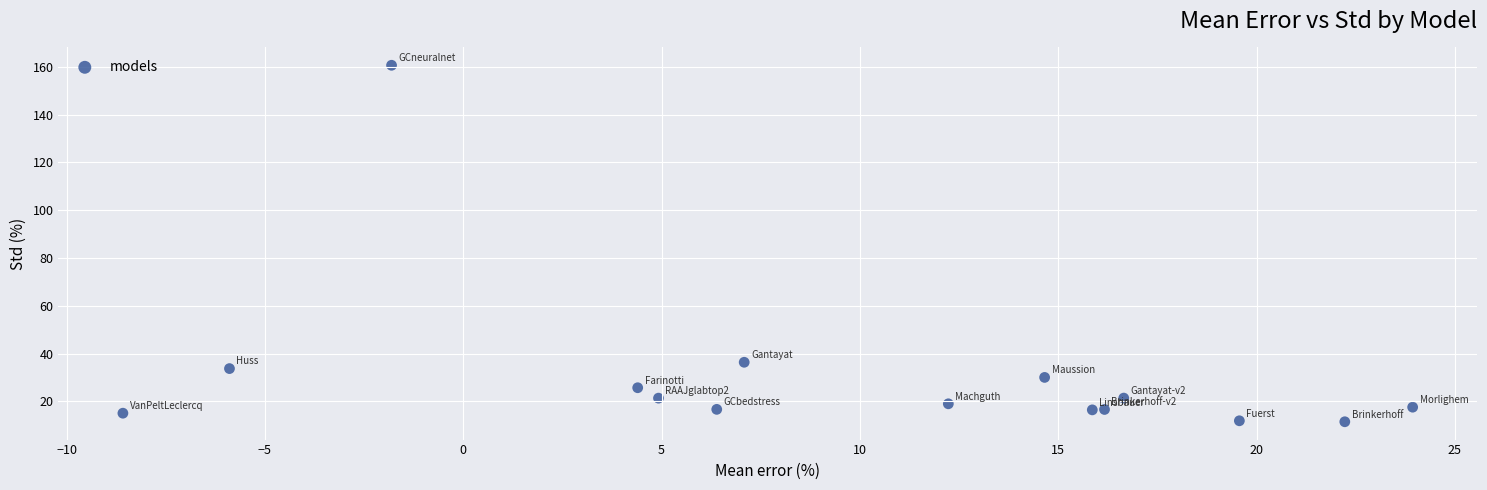

What Y value in the scatter plot is closest to 86?

36.4